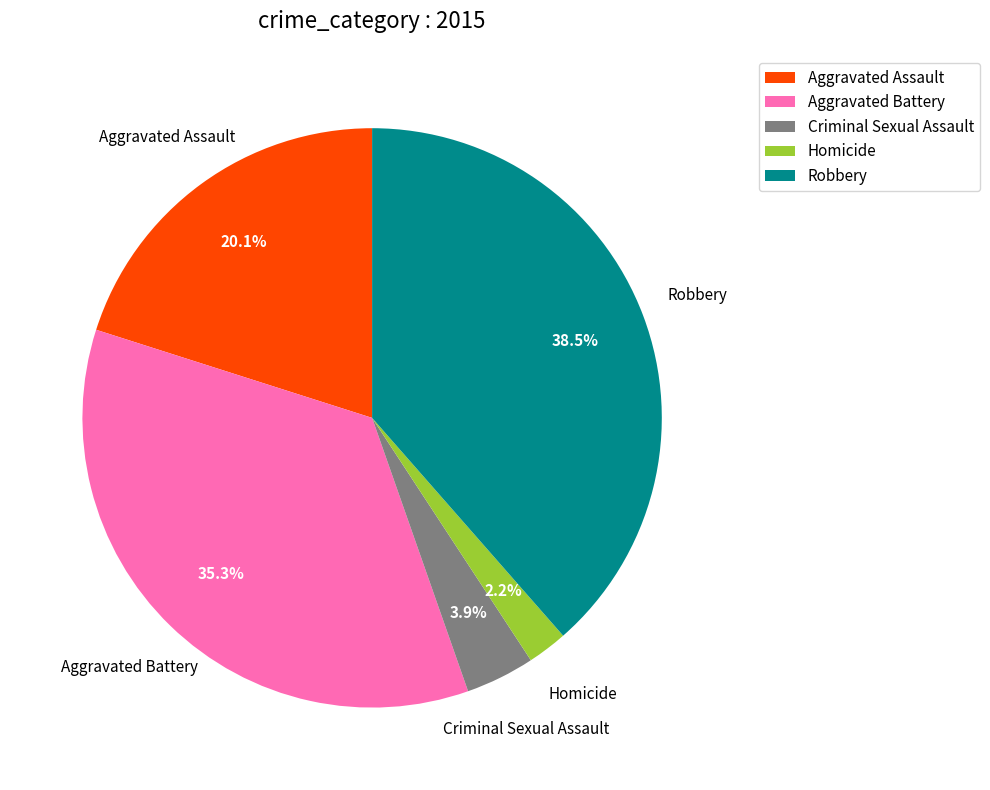

Rank the categories by value from lowest to highest.

Homicide, Criminal Sexual Assault, Aggravated Assault, Aggravated Battery, Robbery